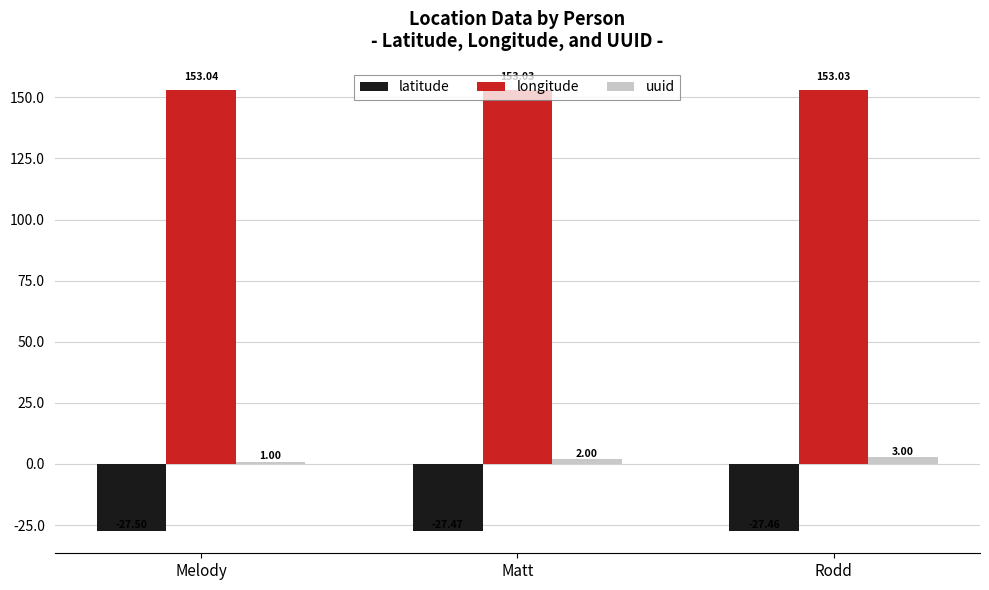

Is it true that latitude equals -27.5 at Rodd?

True